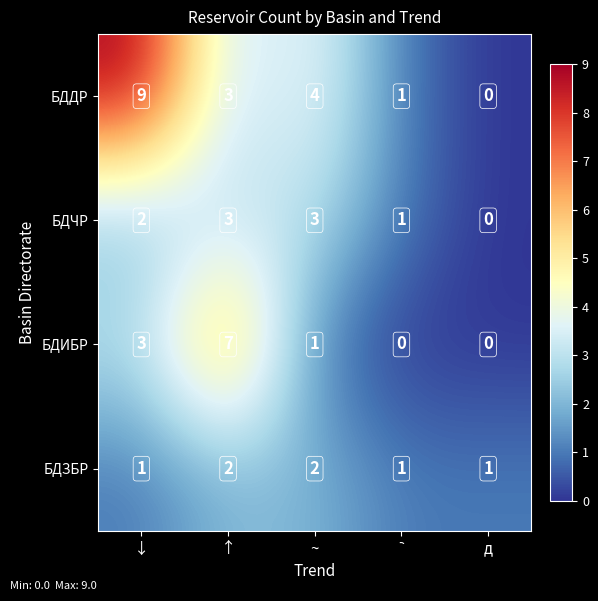

Reading left to right, extract all data points from this chart.

БДДР: 9	3	4	1	0
БДЧР: 2	3	3	1	0
БДИБР: 3	7	1	0	0
БДЗБР: 1	2	2	1	1